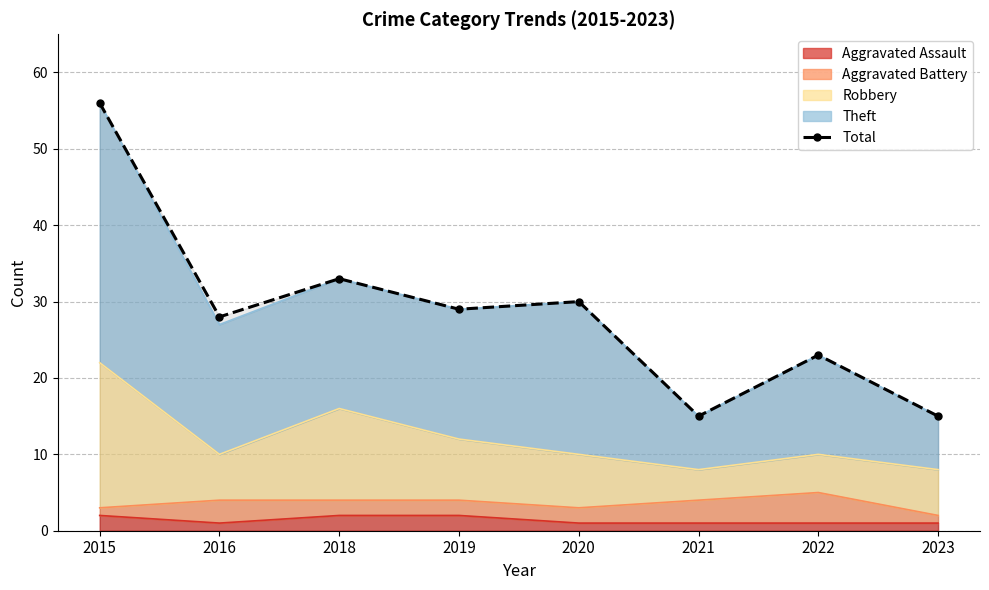

How many lines are shown in the chart?

1